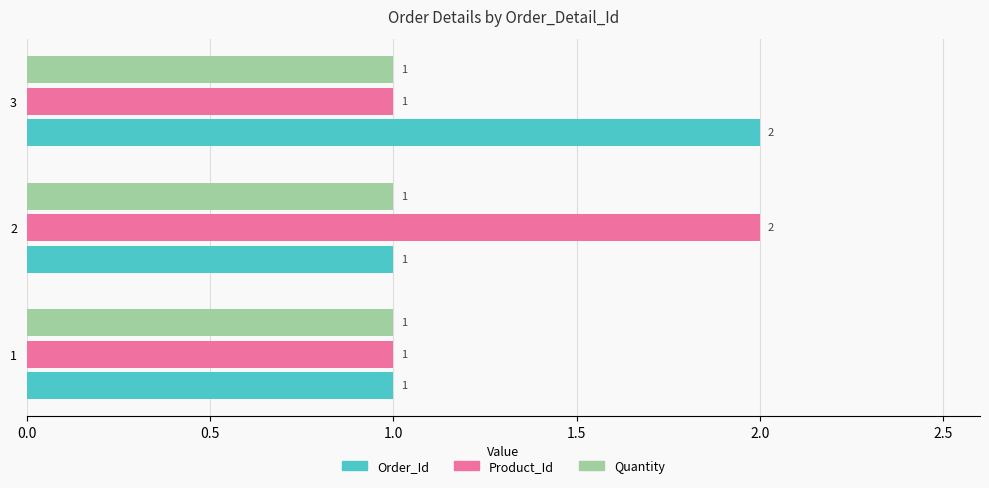

Count the Product_Id values in the range 1 to 2.

3